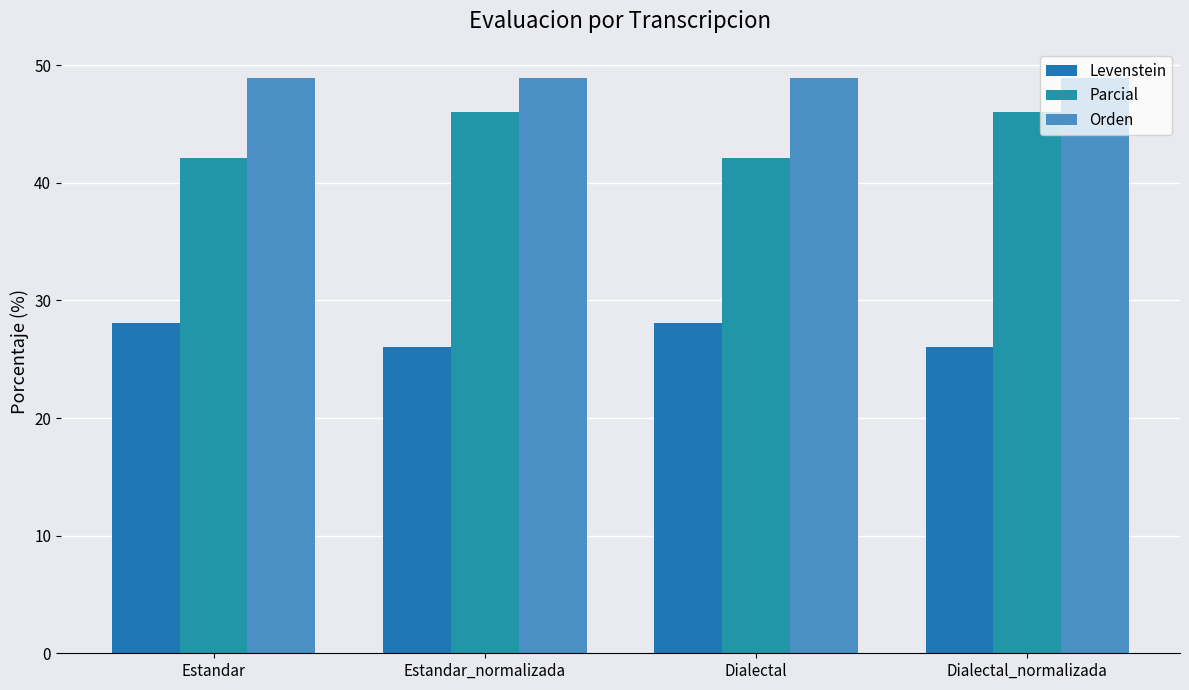

What are all the series names shown in the legend?

Levenstein, Parcial, Orden